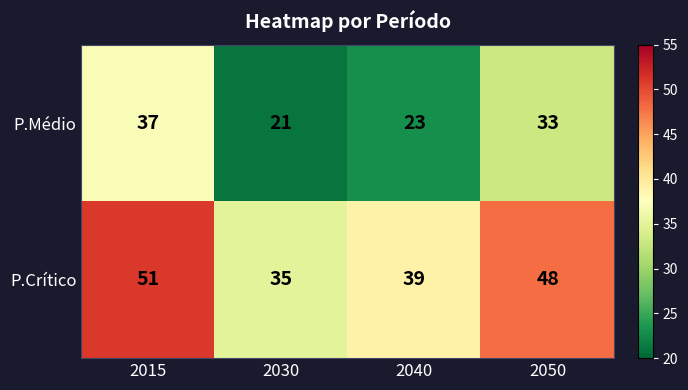

Rank the series by their average value, from highest to lowest.

P.Crítico, P.Médio